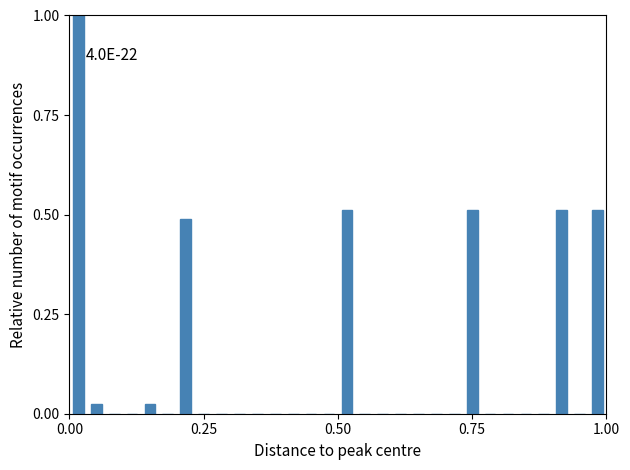

Around what value on the x-axis is the tallest bar? Give the approximate position of its centre, as read against the axis.

0.00